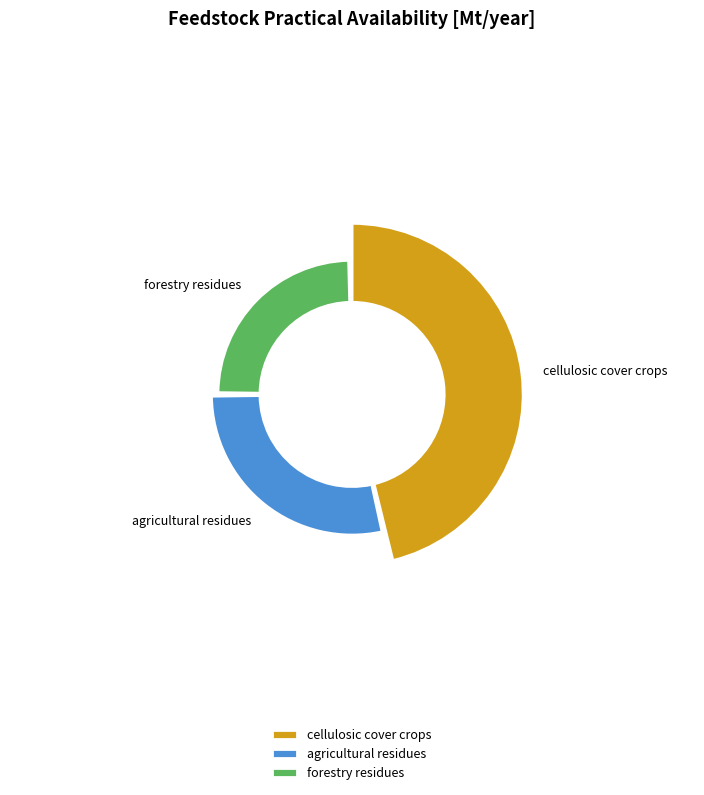

What percentage is the agricultural residues slice, to the nearest percent?

29%